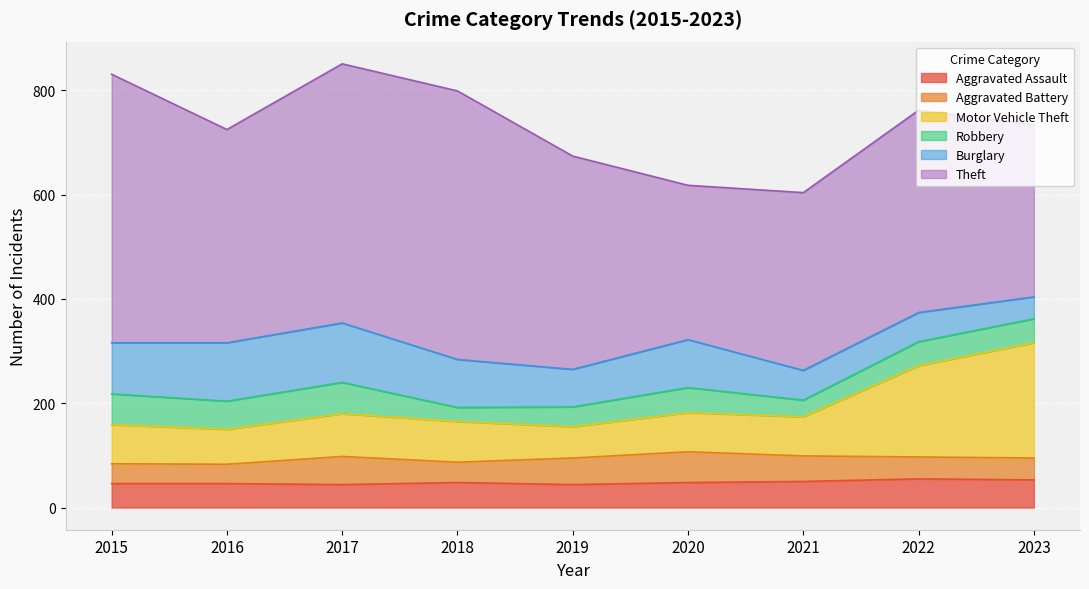

At how many categories does at least one series exceed 188?

9